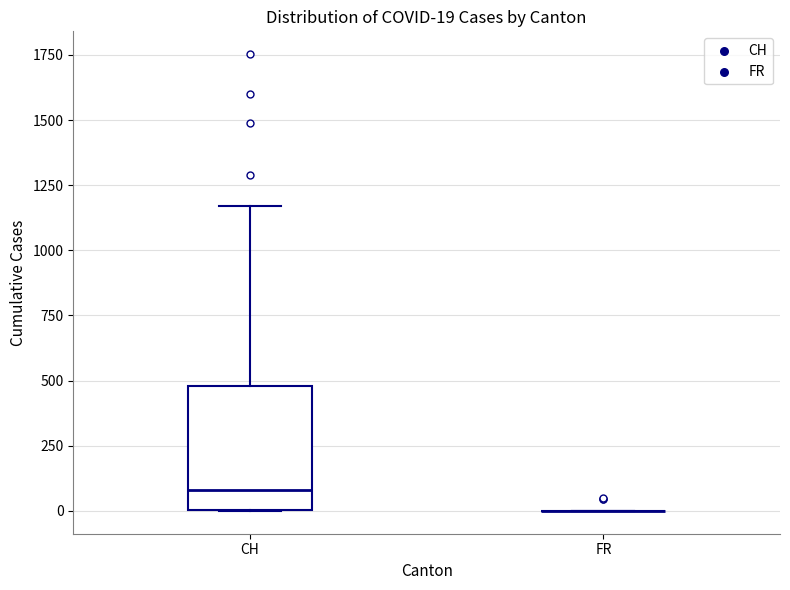

Comparing the boxes themselves (not the whiskers), which one is the tallest?

CH